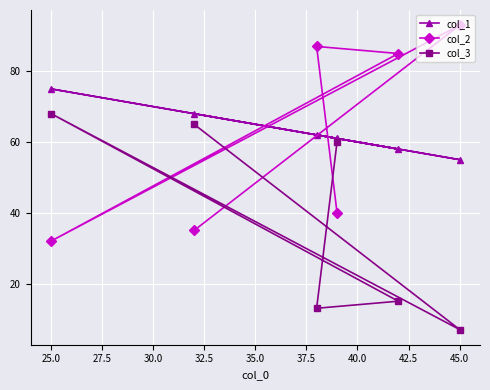

What is the maximum value for col_2?

93